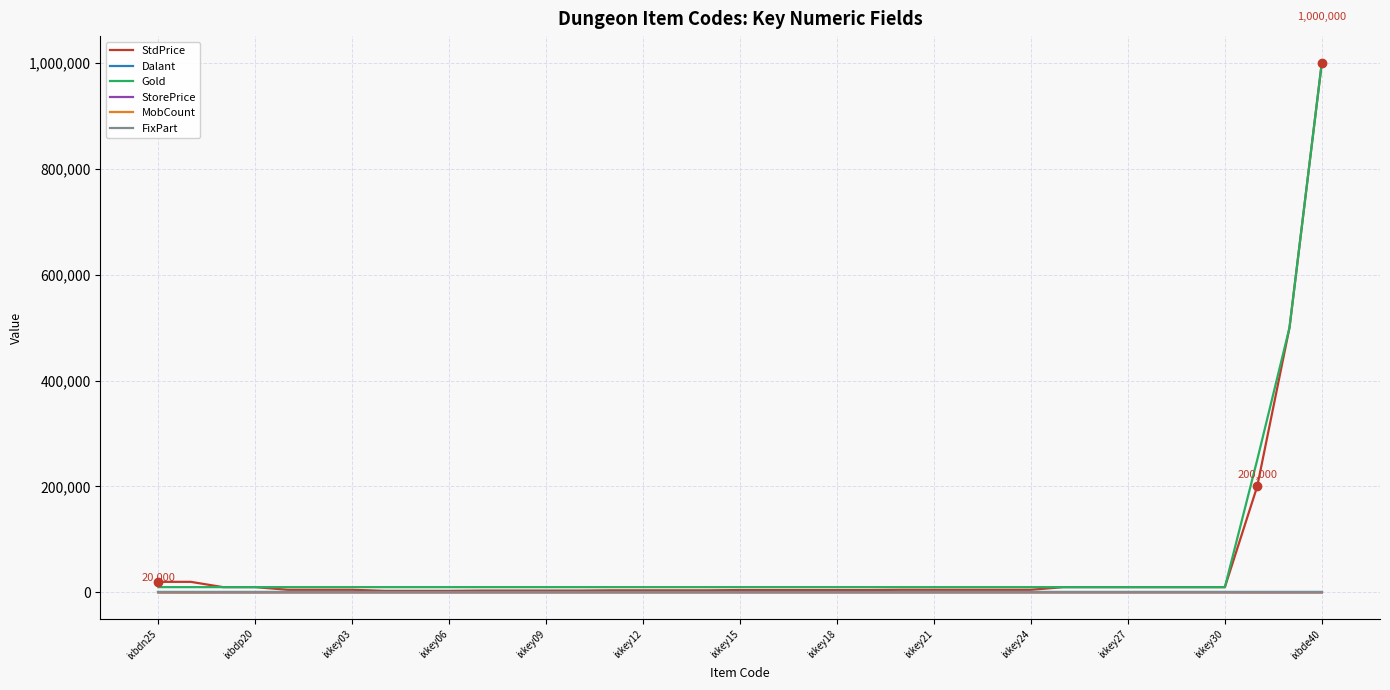

What is the difference between the maximum and minimum values in the StdPrice series?

997000